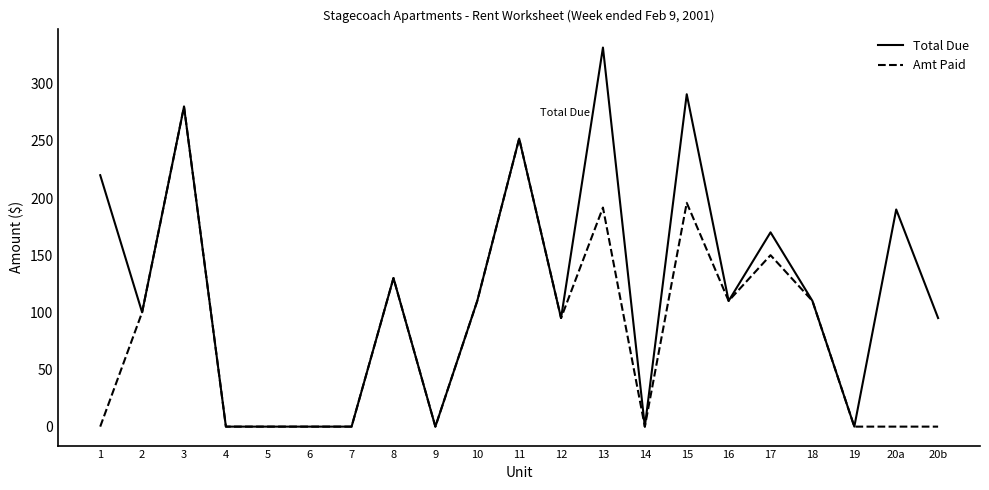

At which category does Amt Paid reach its first local peak?

3